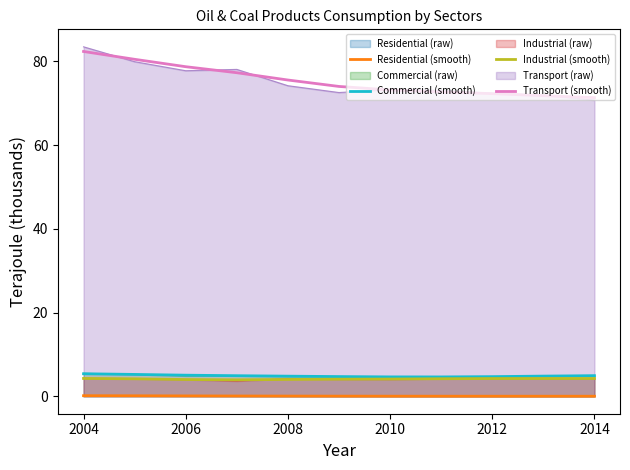

What is the difference between the maximum and minimum values in the Industrial (smooth) series?

0.3